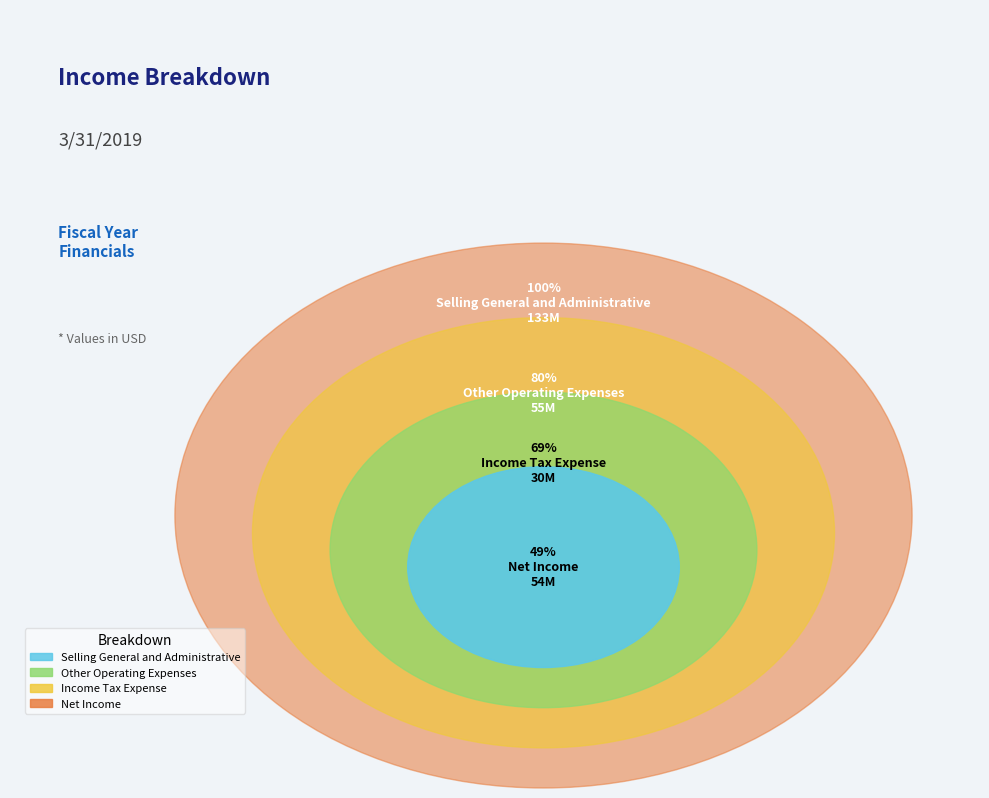

To the nearest percent, what is the combined percentage of Net Income and Income Tax Expense?

31%